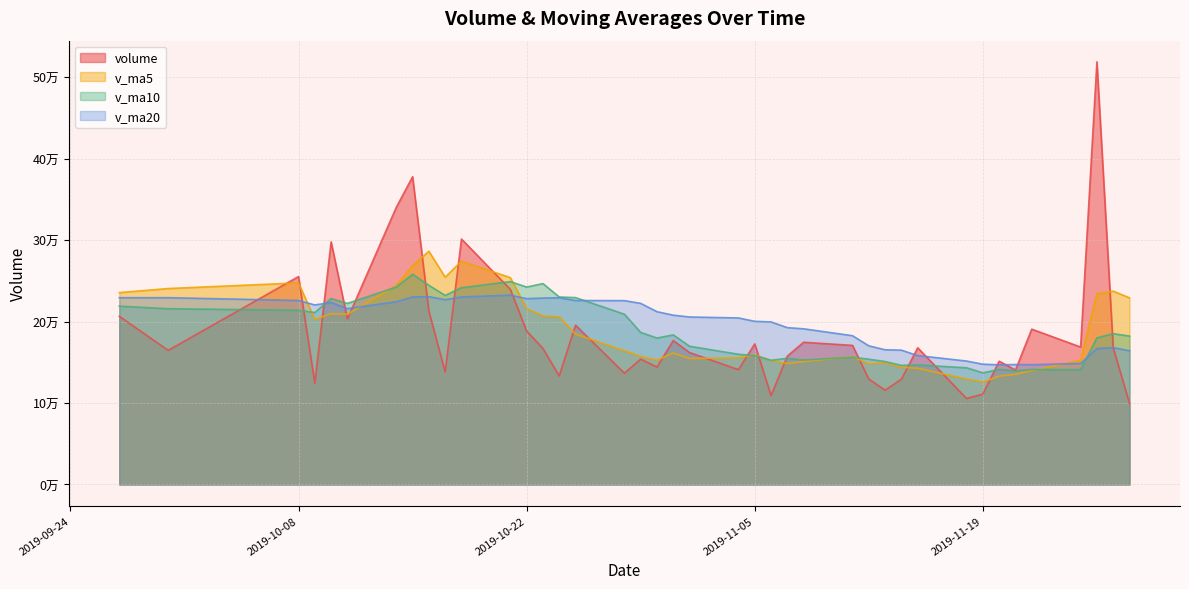

What are all the series names shown in the legend?

volume, v_ma5, v_ma10, v_ma20